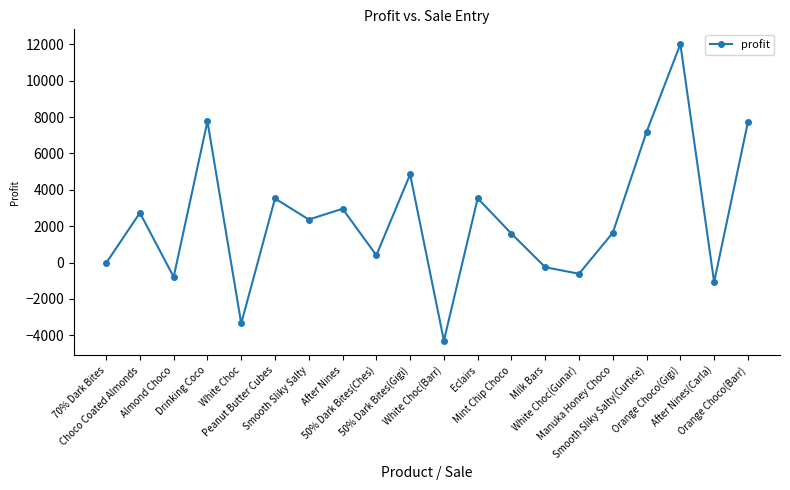

What is the change in value from Drinking Coco to Manuka Honey Choco?

-6127.2